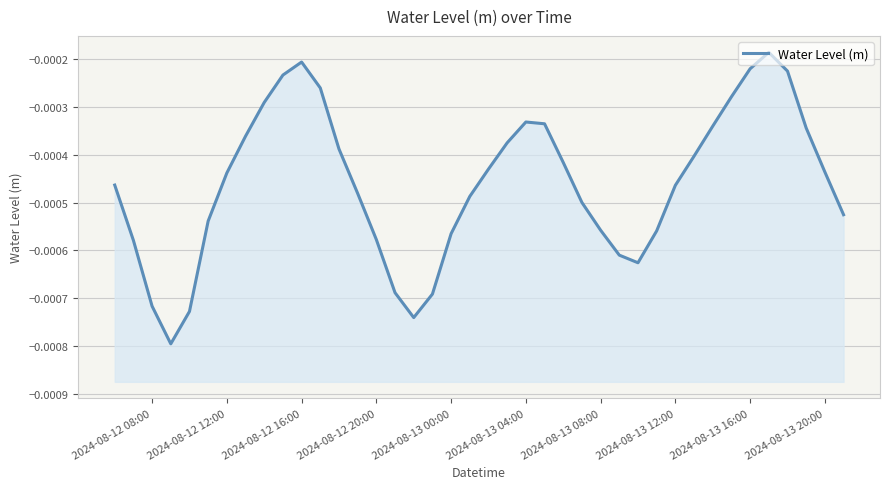

How many lines are shown in the chart?

1